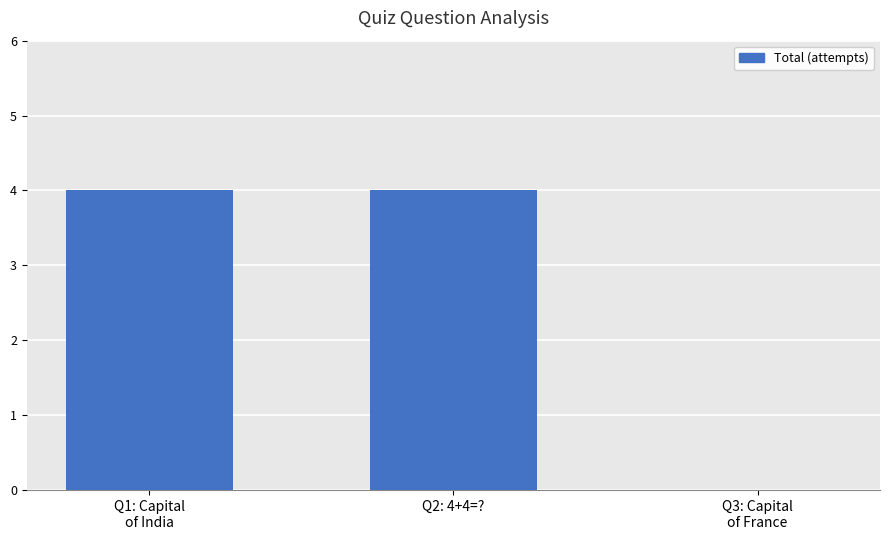

Reading left to right, transcribe all the data shown in this chart.

Q1: Capital
of India=4	Q2: 4+4=?=4	Q3: Capital
of France=0